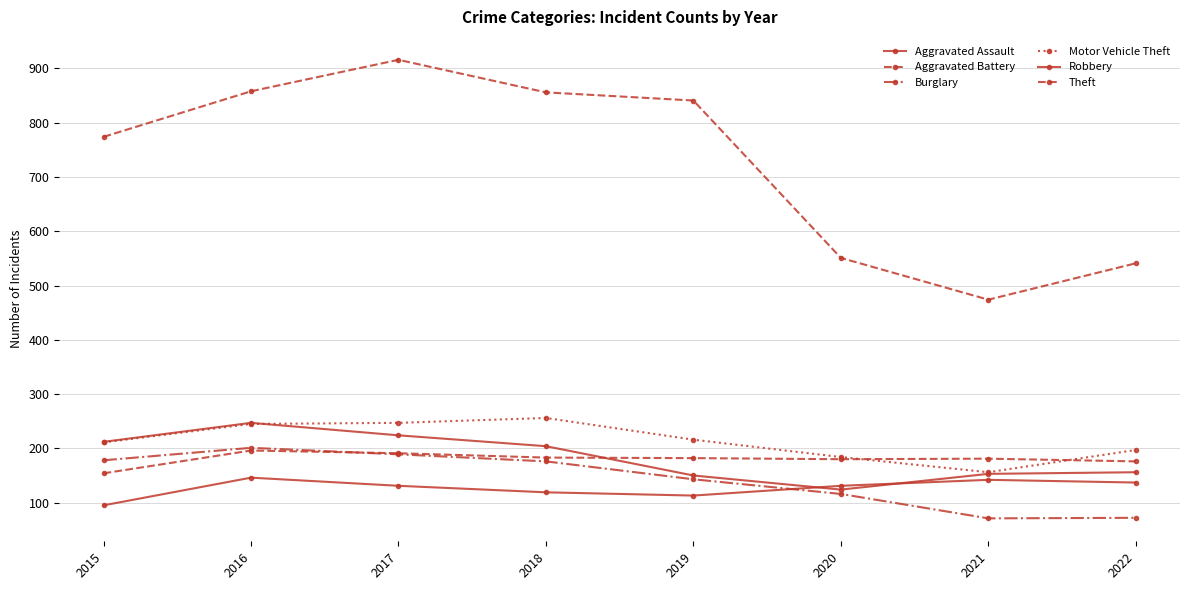

Reading left to right, extract all data points from this chart.

Aggravated Assault: 2015=95	2016=146	2017=131	2018=119	2019=113	2020=131	2021=142	2022=137
Aggravated Battery: 2015=154	2016=196	2017=191	2018=183	2019=182	2020=180	2021=181	2022=176
Burglary: 2015=178	2016=201	2017=189	2018=176	2019=143	2020=116	2021=71	2022=72
Motor Vehicle Theft: 2015=211	2016=245	2017=247	2018=256	2019=216	2020=184	2021=156	2022=197
Robbery: 2015=212	2016=247	2017=224	2018=204	2019=150	2020=124	2021=153	2022=156
Theft: 2015=774	2016=858	2017=916	2018=856	2019=841	2020=551	2021=474	2022=541